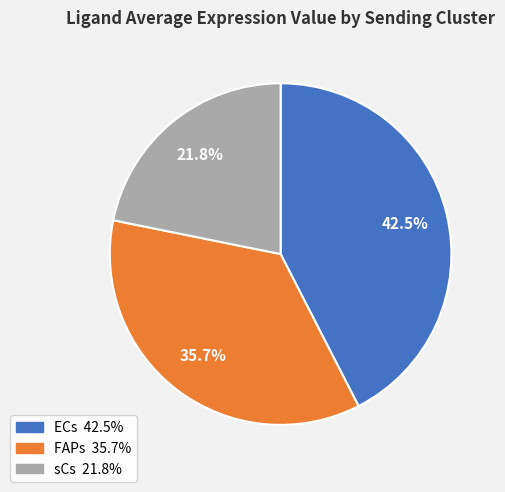

Is there any slice that represents more than half of the pie?

No